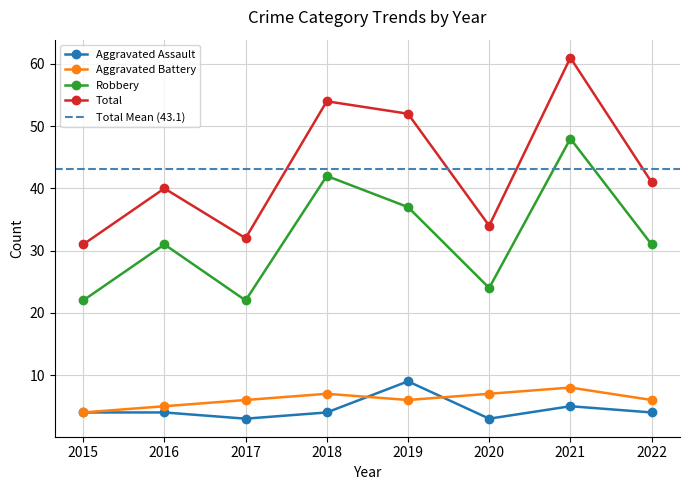

What is the highest value of the Aggravated Assault series?

9